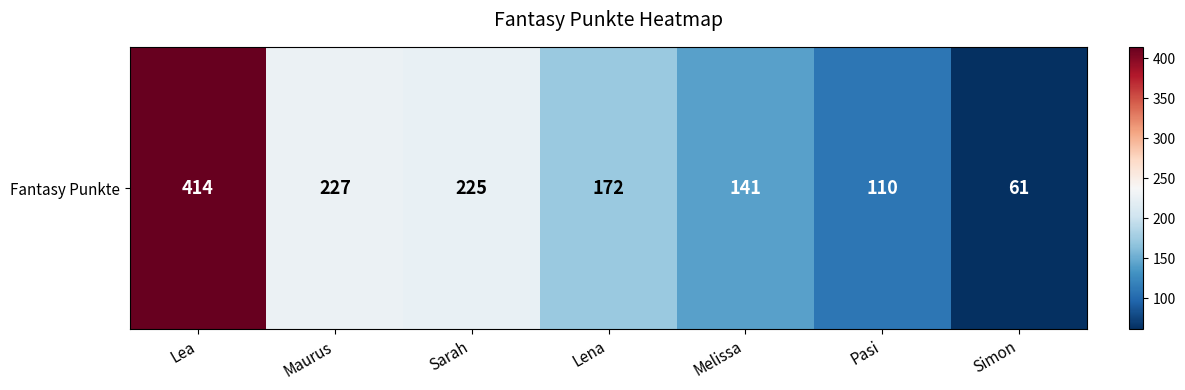

What is the difference between the maximum and minimum values?

353